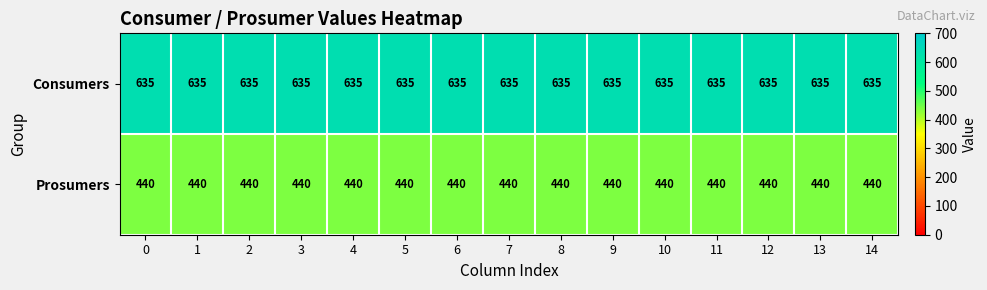

What is the highest value of the Consumers series?

635